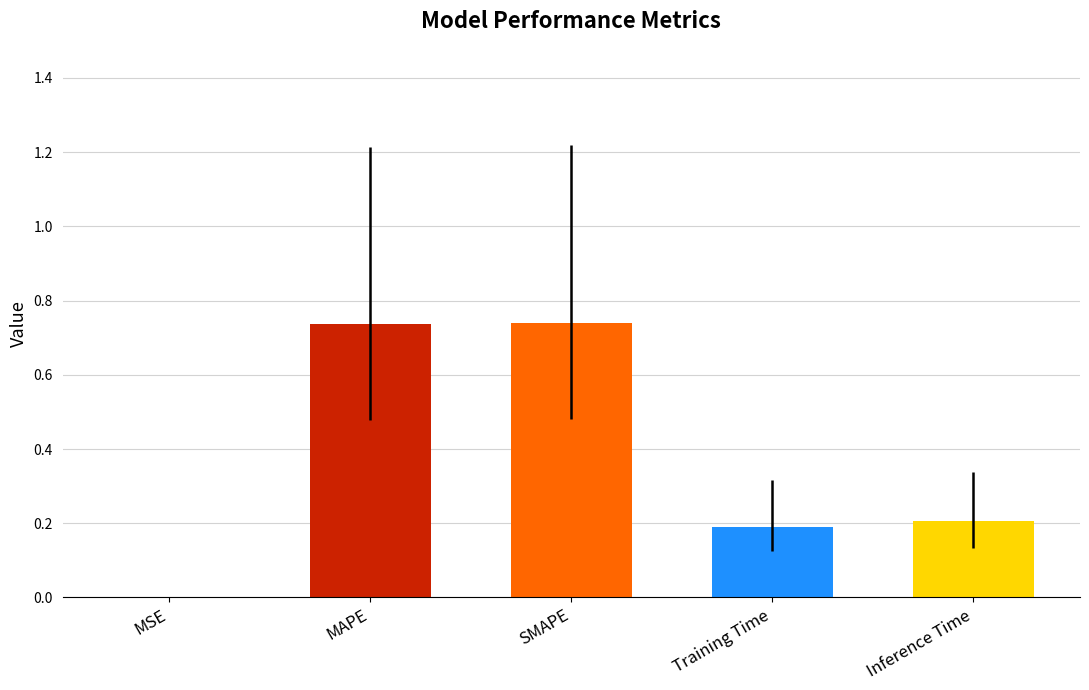

What is the change in value from MSE to Inference Time?

+0.2